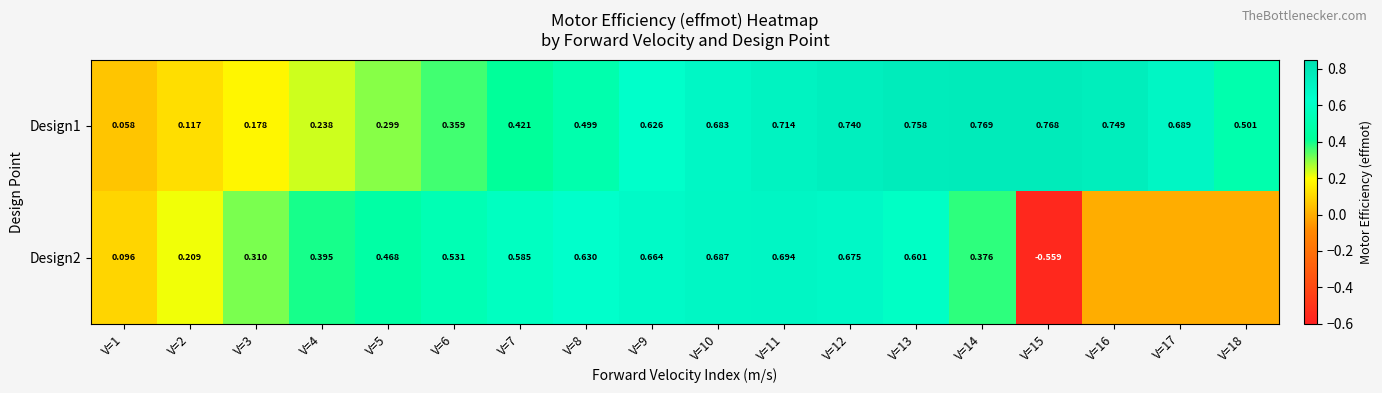

Is the value of Design2 at V=13 greater than the value of Design1 at V=10?

No